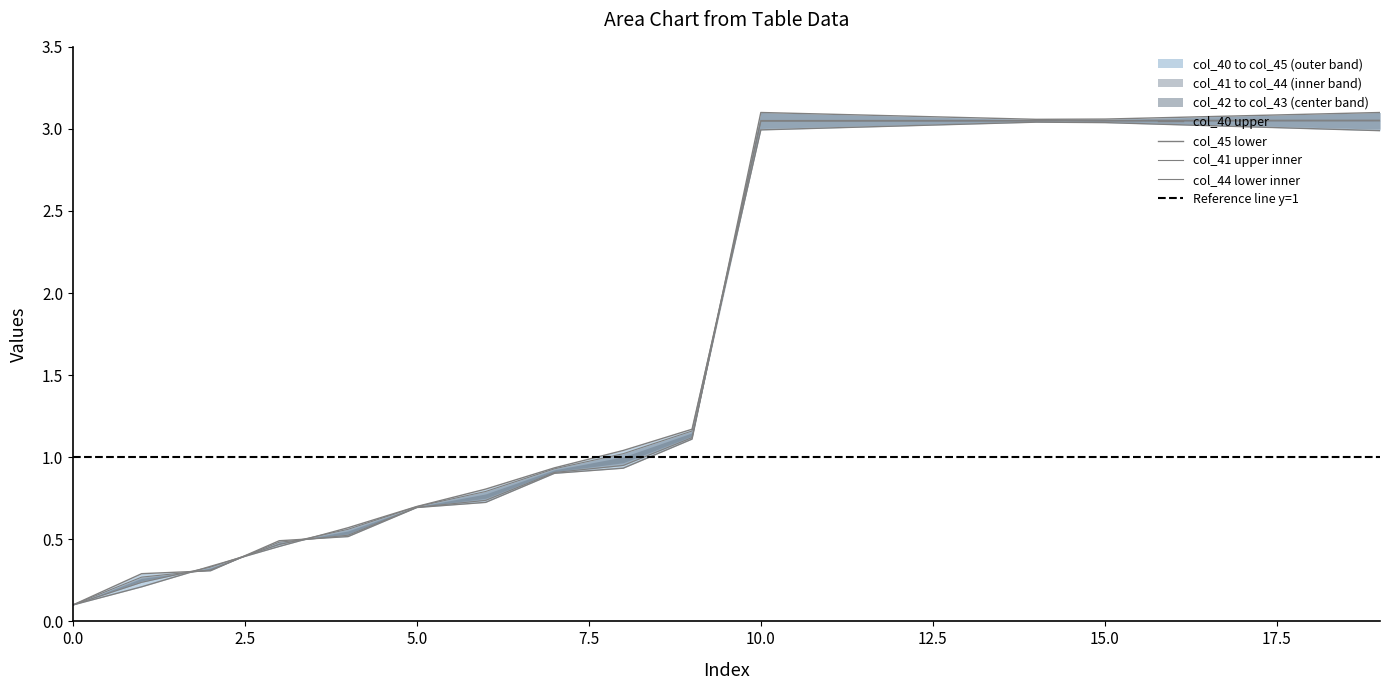

At which label does col_43 first exceed 2?

10